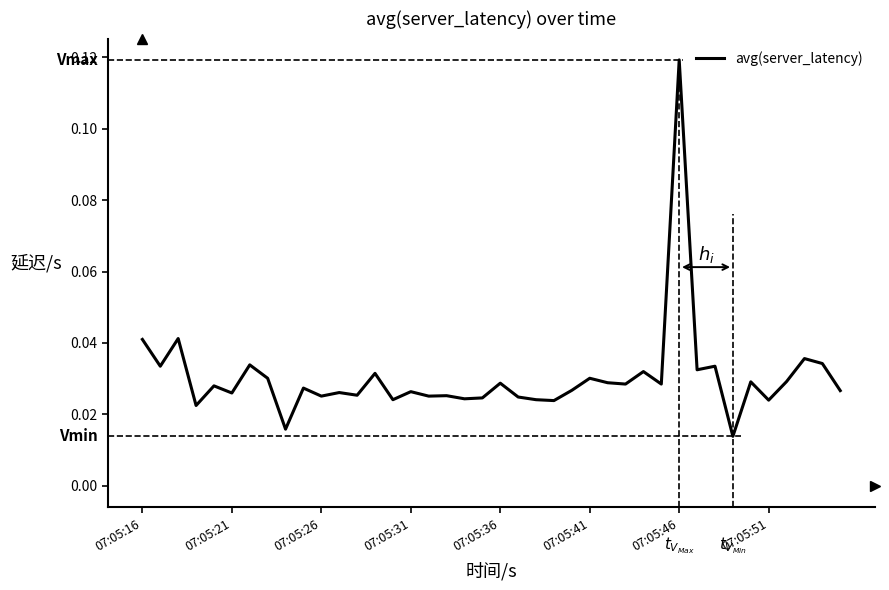

How many lines are shown in the chart?

1